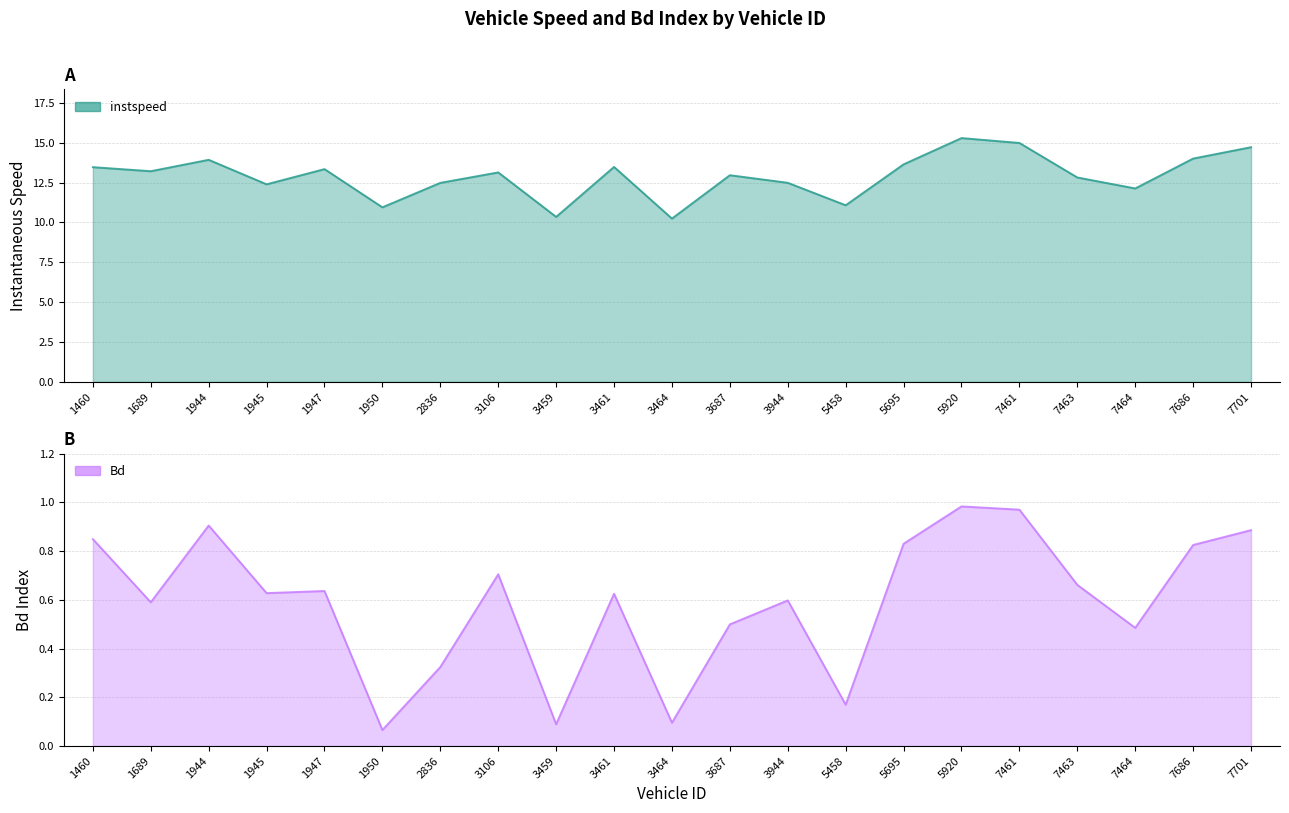

What is the difference between the instspeed values at 1944 and 3461?

0.4